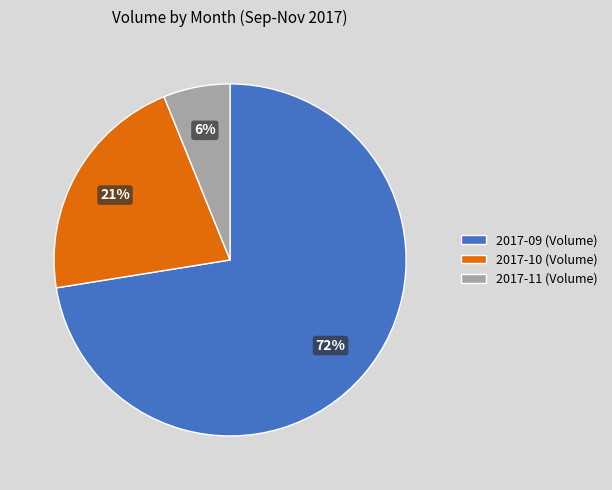

Combined, do 2017-09 (Volume) and 2017-11 (Volume) account for over 50%?

Yes